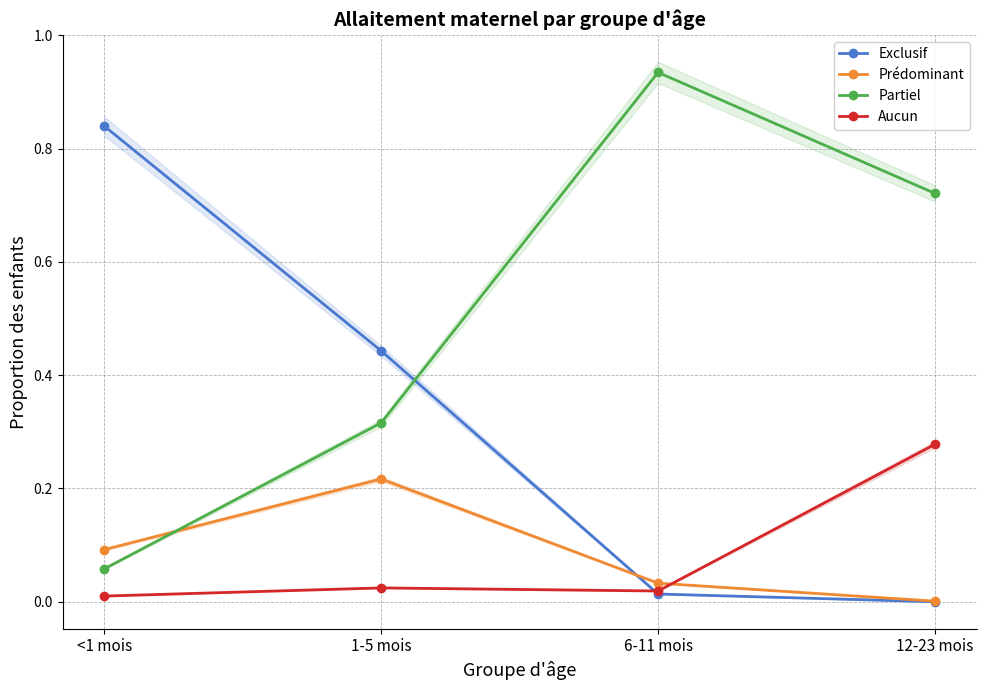

The Aucun series shows 0.0 at <1 mois. True or false?

True